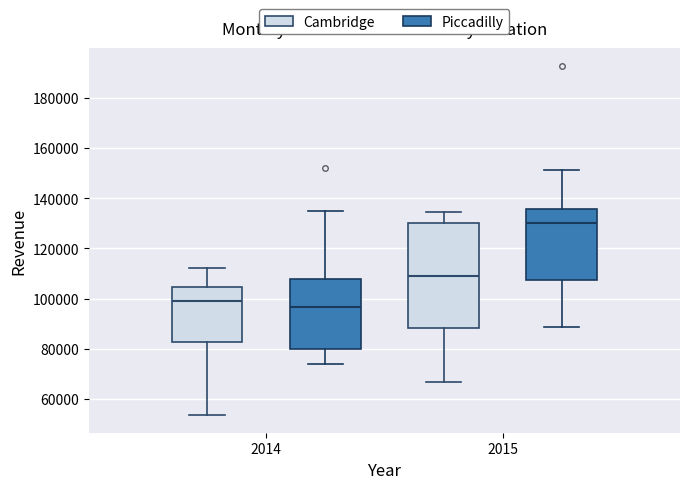

Reading left to right, read every box against the y-axis: the position of its median line, the range the box covers, and the ends of its whiskers. The values are not printed on the chart, so give them approximately, as read against the axis.

2014 (Cambridge): median 98000, box 82000 to 104000, whiskers 54000 to 112000
2014 (Piccadilly): median 96000, box 80000 to 108000, whiskers 74000 to 134000
2015 (Cambridge): median 108000, box 88000 to 130000, whiskers 66000 to 134000
2015 (Piccadilly): median 130000, box 108000 to 136000, whiskers 88000 to 152000